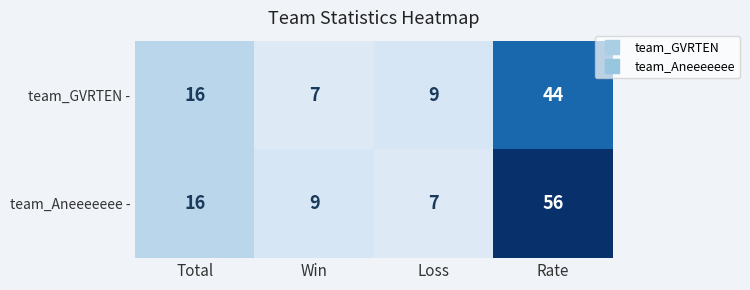

How many distinct data groups are displayed?

2